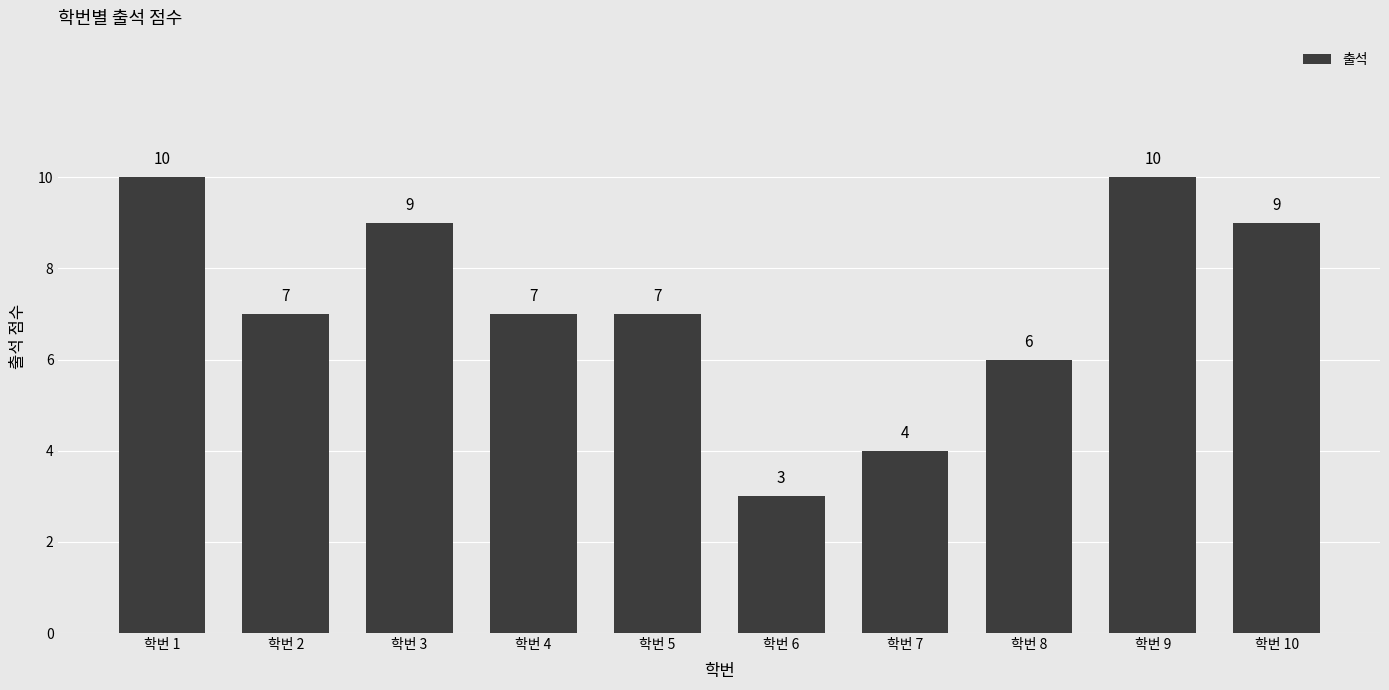

What is the sum of all values?

72